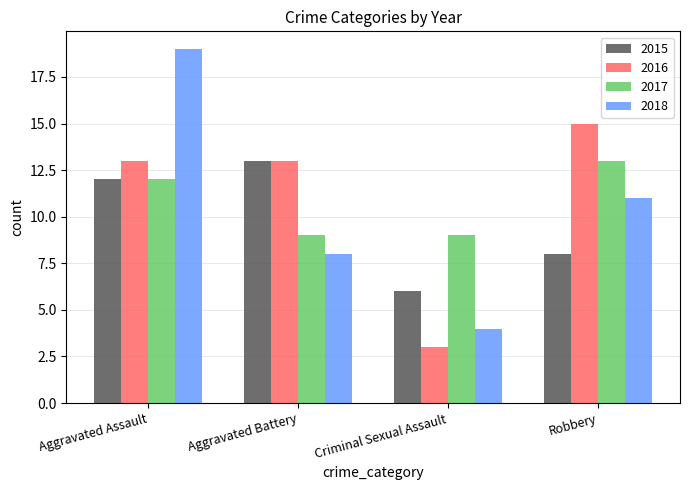

Rank the series by their average value, from highest to lowest.

2016, 2017, 2018, 2015